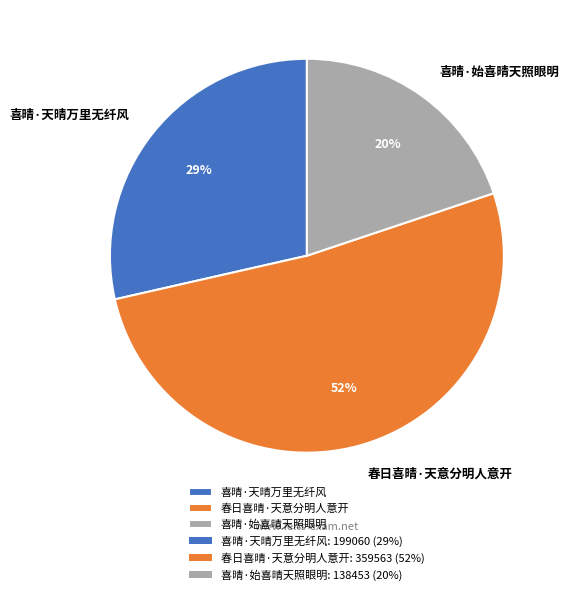

To the nearest percent, what is the average slice percentage?

33%